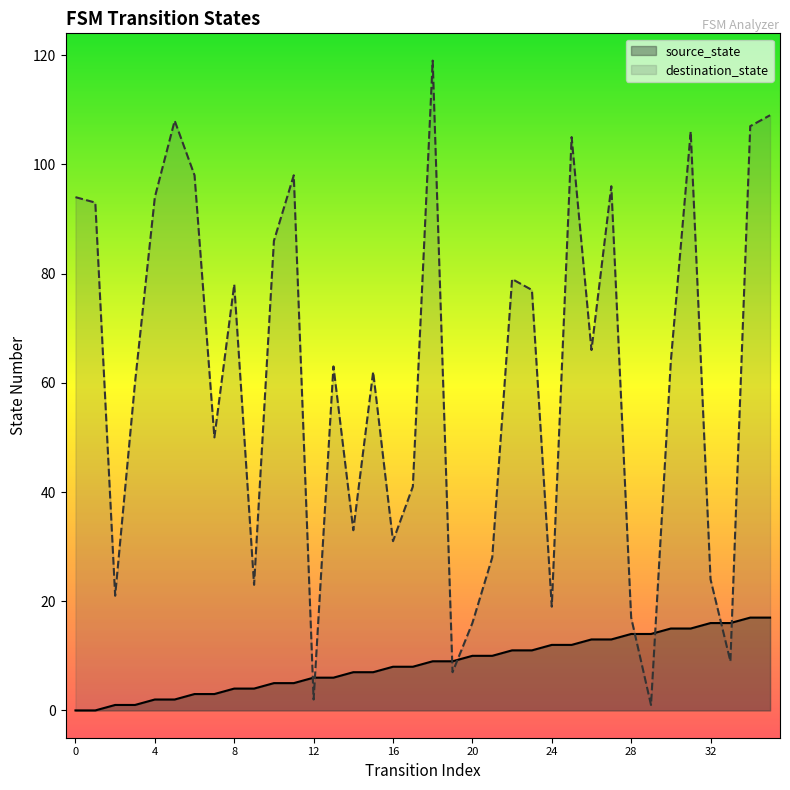

Which series has the widest spread of Y values?

destination_state